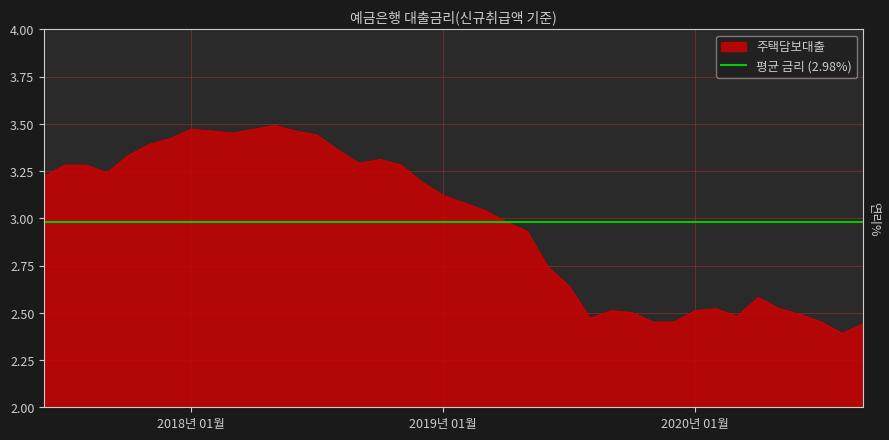

Which label corresponds to the smallest value in the chart?

202008